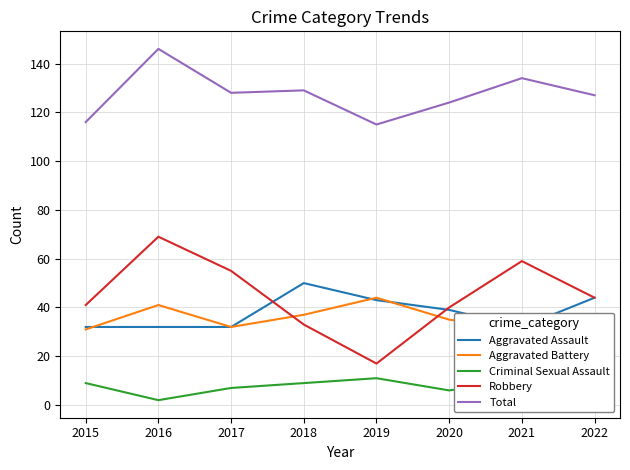

Is it true that Robbery equals 40 at 2020?

True